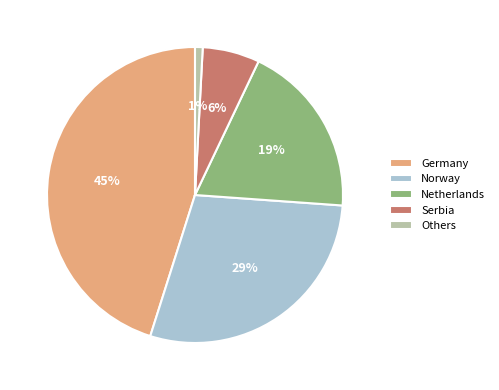

To the nearest percent, what is the average slice percentage?

20%